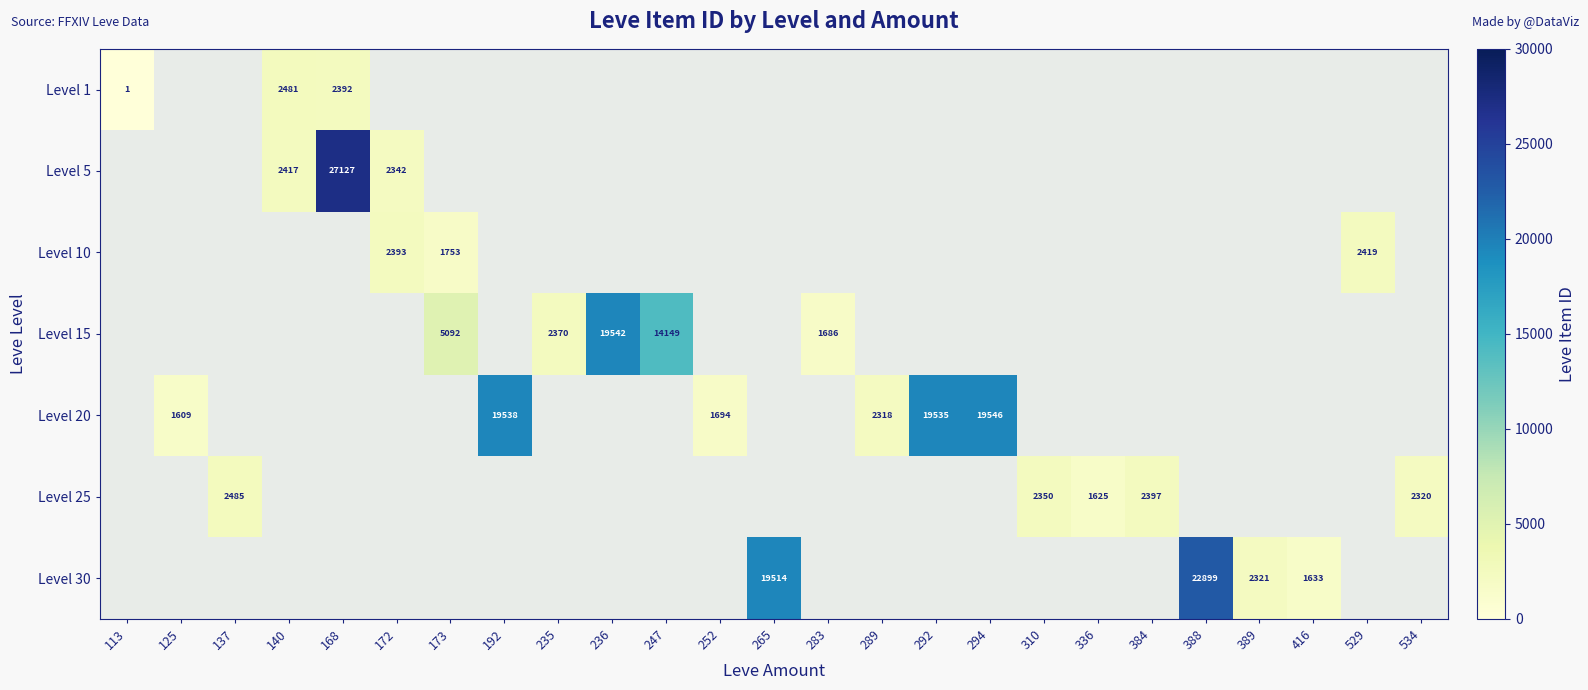

Rank the series at 137 from highest to lowest value.

Level 1, Level 5, Level 10, Level 15, Level 20, Level 25, Level 30